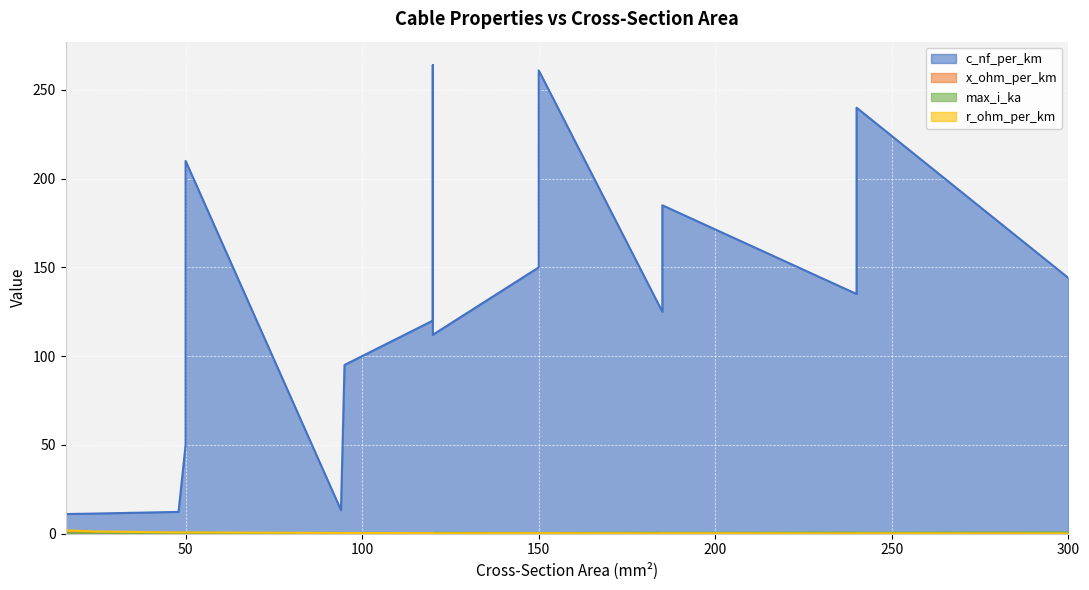

The value of x_ohm_per_km at 240 is 0.1. True or false?

True